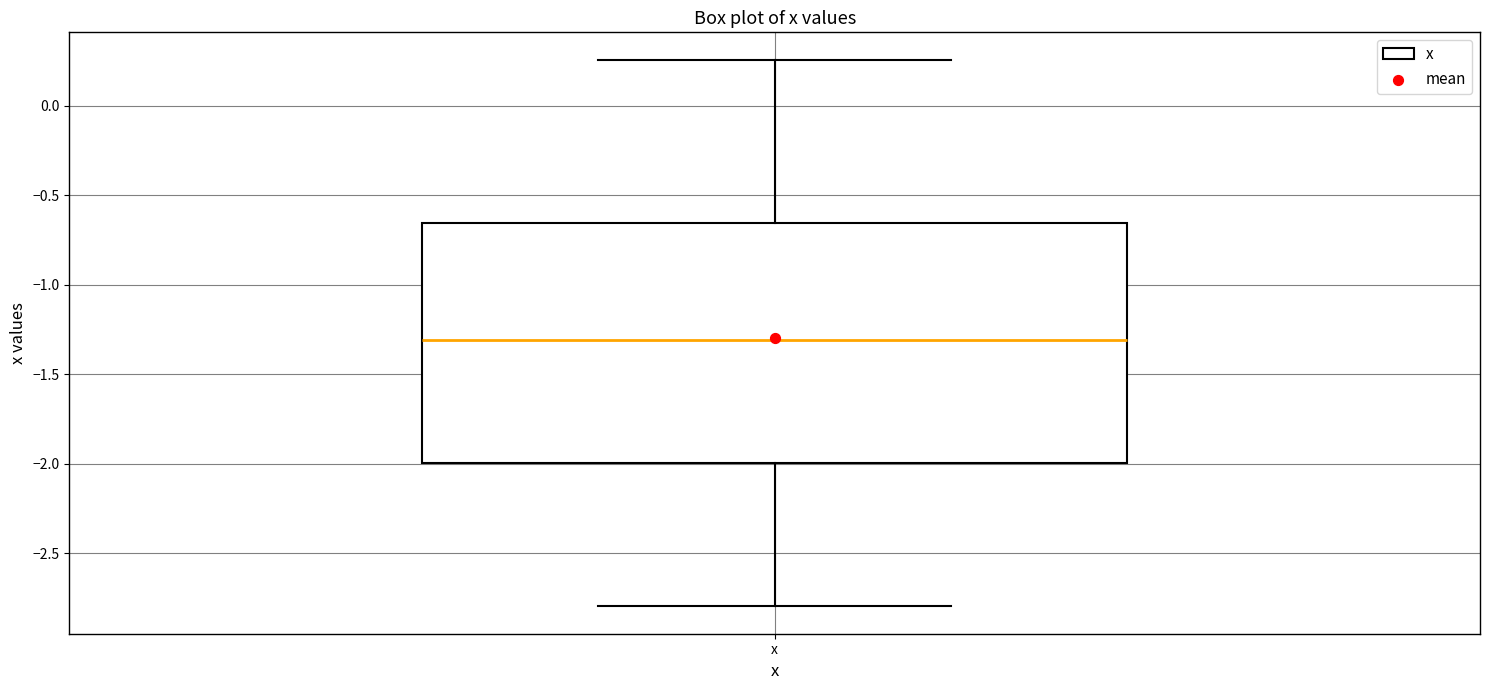

Where is the lower edge of the box for x on the y-axis? The values are not printed on the chart, so give them approximately, as read against the axis.

-2.00